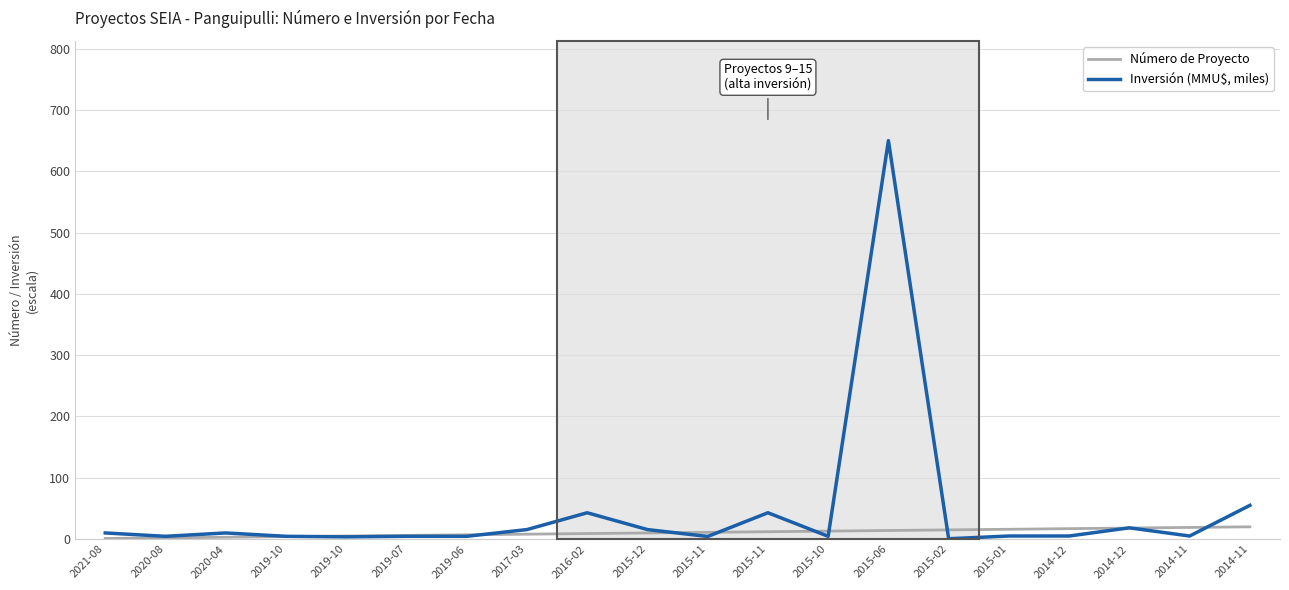

How many lines are shown in the chart?

2